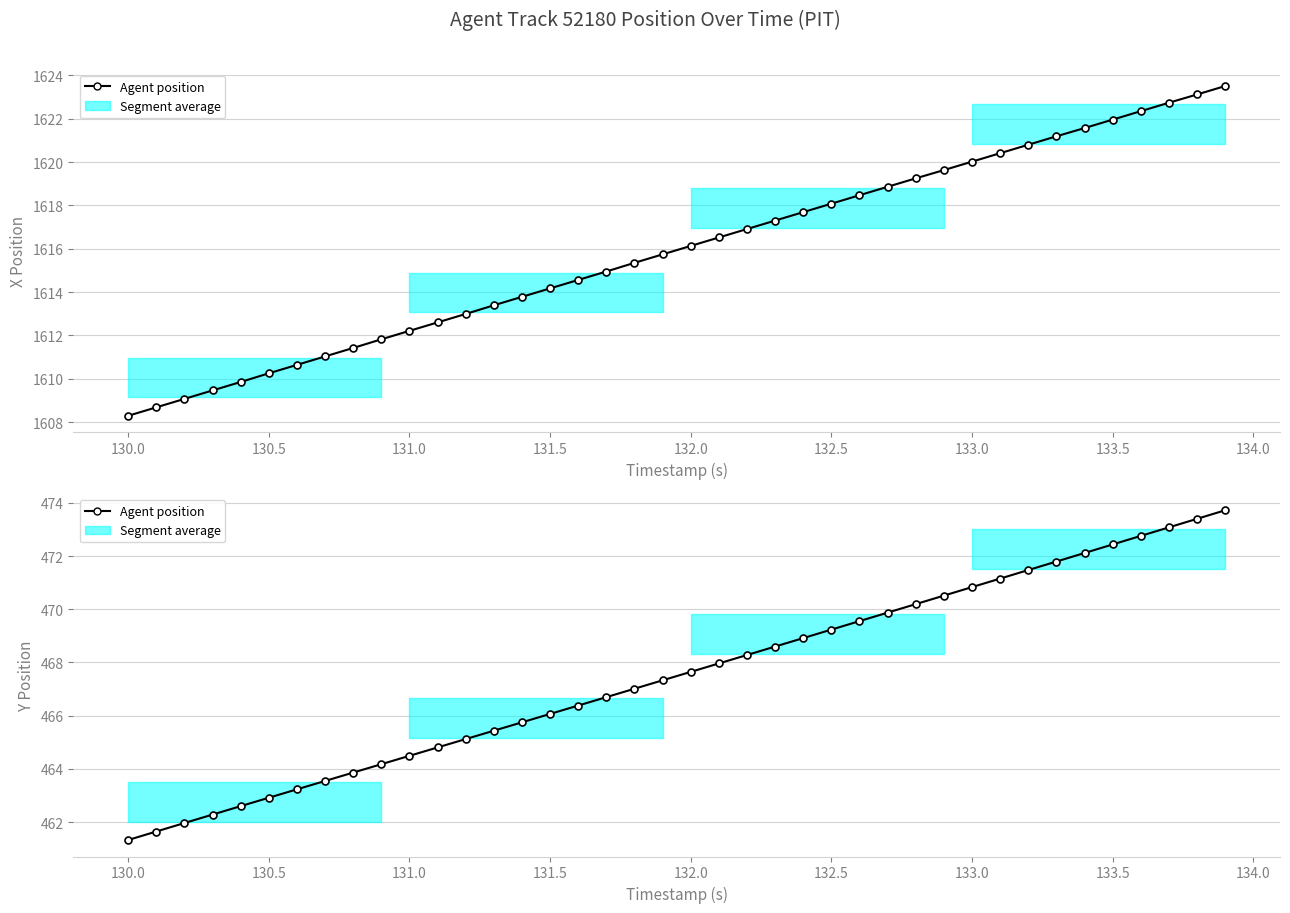

How many lines are shown in the chart?

1